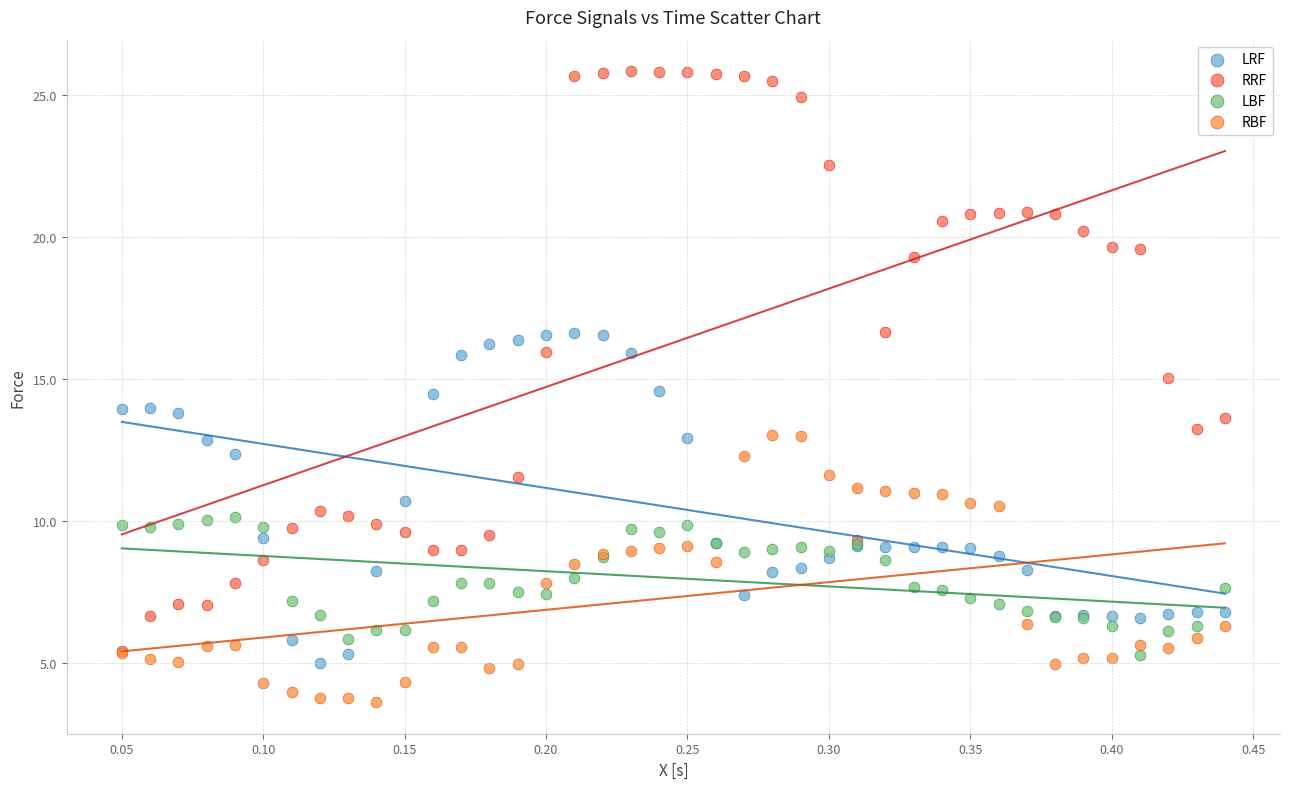

What are all the series names shown in the legend?

LRF, RRF, LBF, RBF